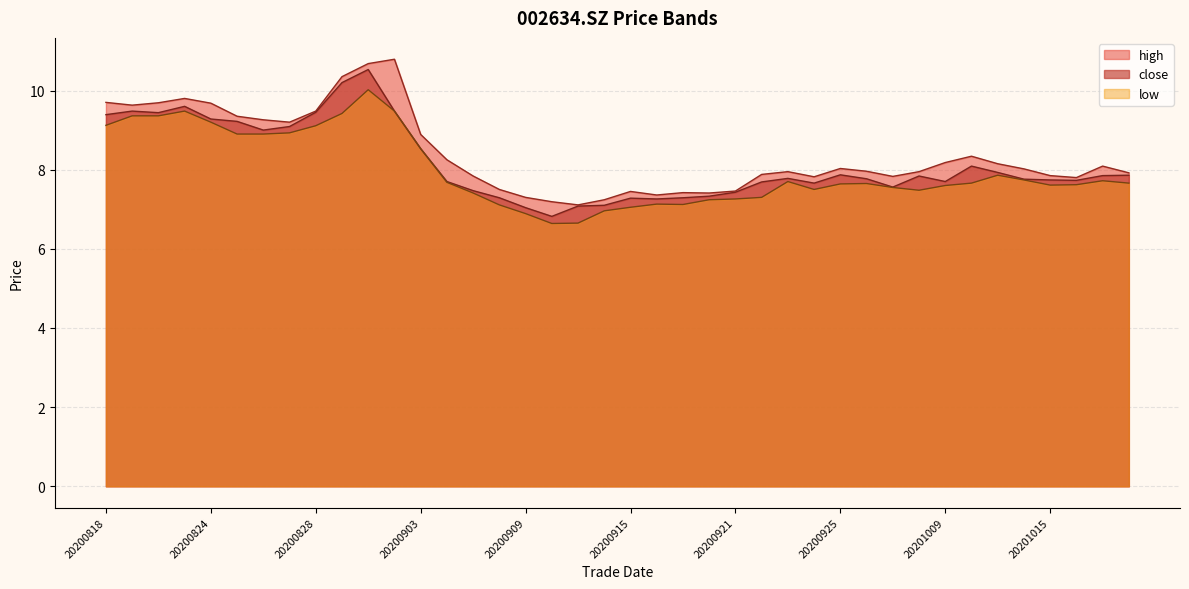

Which category has the highest value in the high series?

20200902